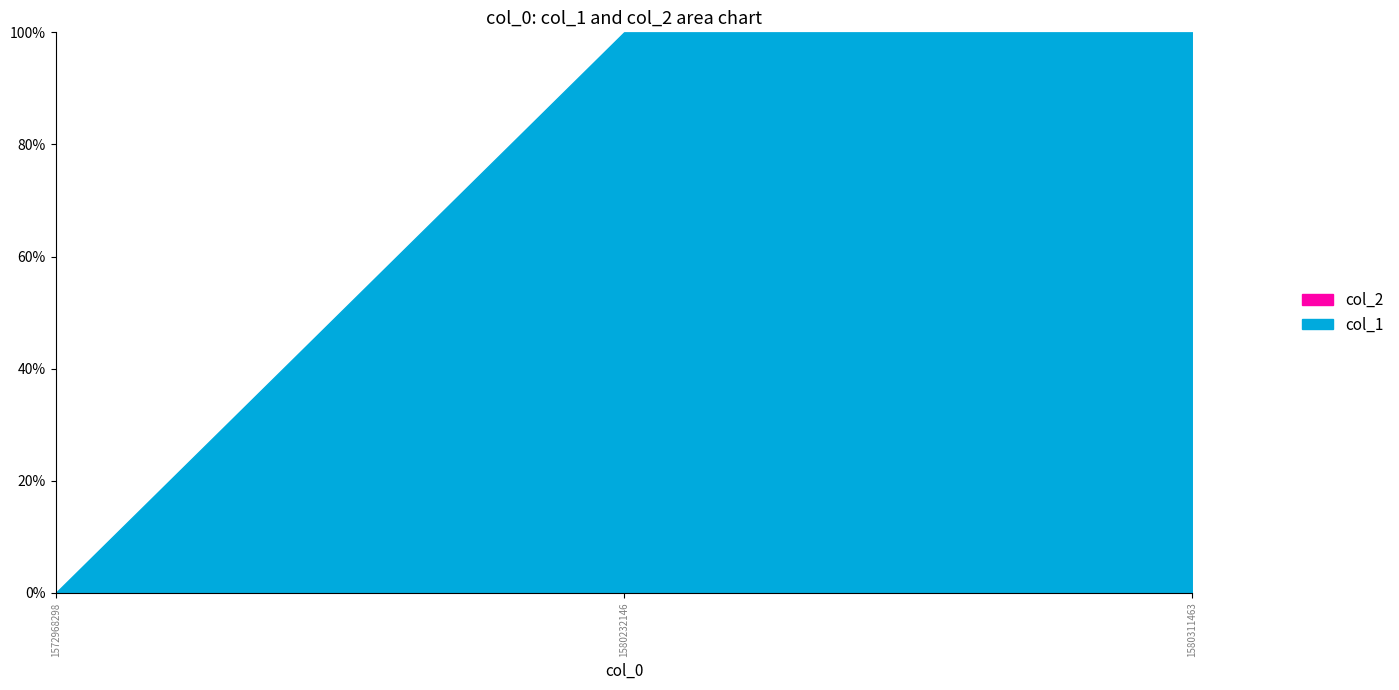

Count the number of data series in this chart.

2